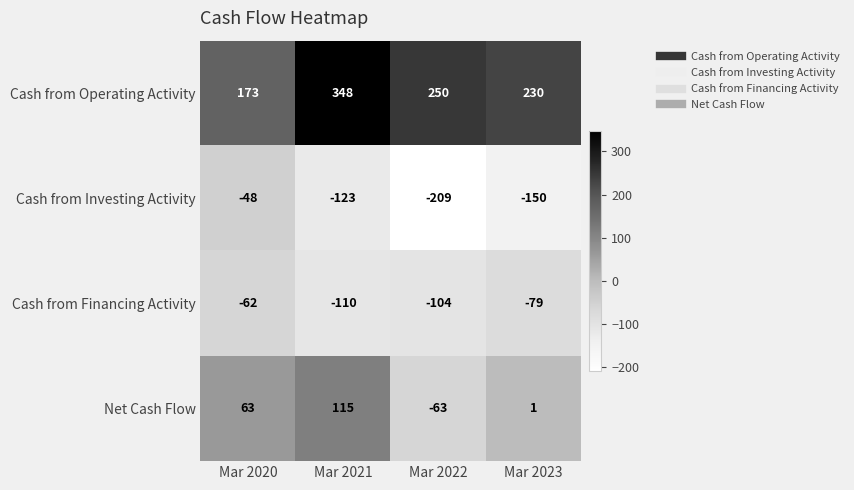

What is the difference between the maximum and minimum values in the Cash from Operating Activity series?

175